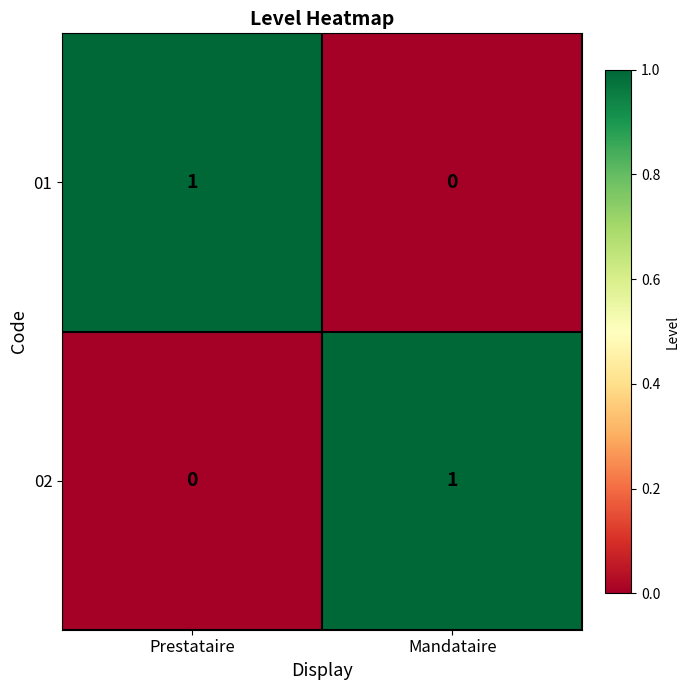

Count the number of data series in this chart.

2